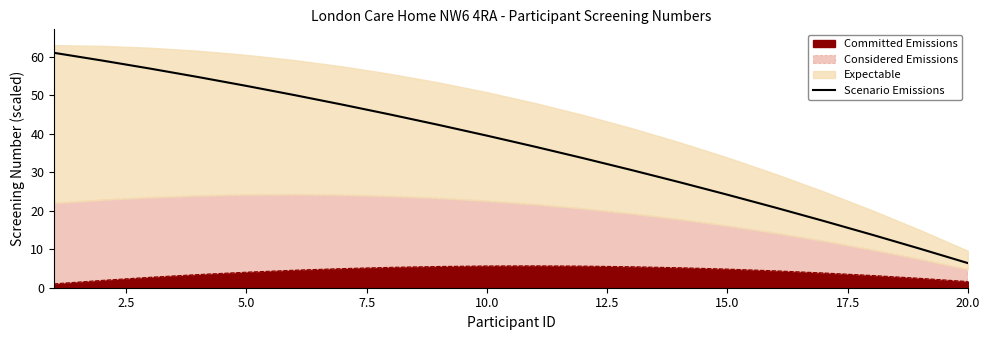

Reading left to right, what are all the values shown in this chart?

61.0	59.0	56.9	54.7	52.4	50.0	47.5	45.0	42.3	39.5	36.6	33.7	30.6	27.4	24.2	20.8	17.3	13.8	10.1	6.4